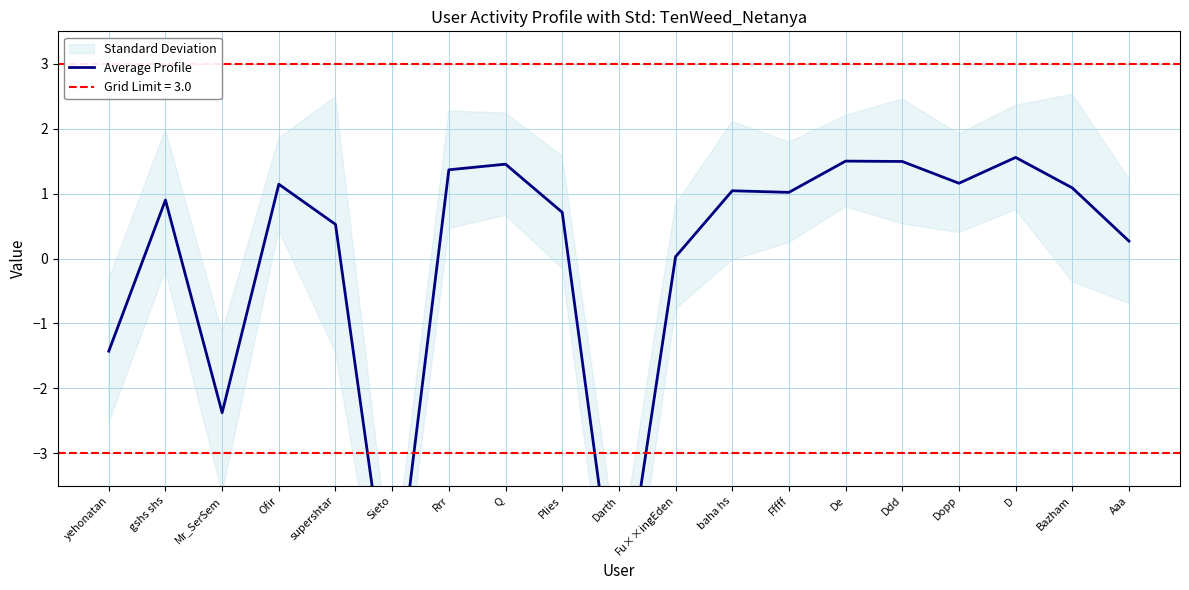

Reading left to right, extract all data points from this chart.

yehonatan=-1.4	gshs shs=0.9	Mr_SerSem=-2.4	Ofir=1.1	supershtar=0.5	Sieto=-5.7	Rrr=1.4	Q=1.5	Plies=0.7	Darth=-5.8	Fu××ingEden=0.0	baha hs=1.0	Fffff=1.0	De=1.5	Ddd=1.5	Dopp=1.2	D=1.6	Bazham=1.1	Aaa=0.3